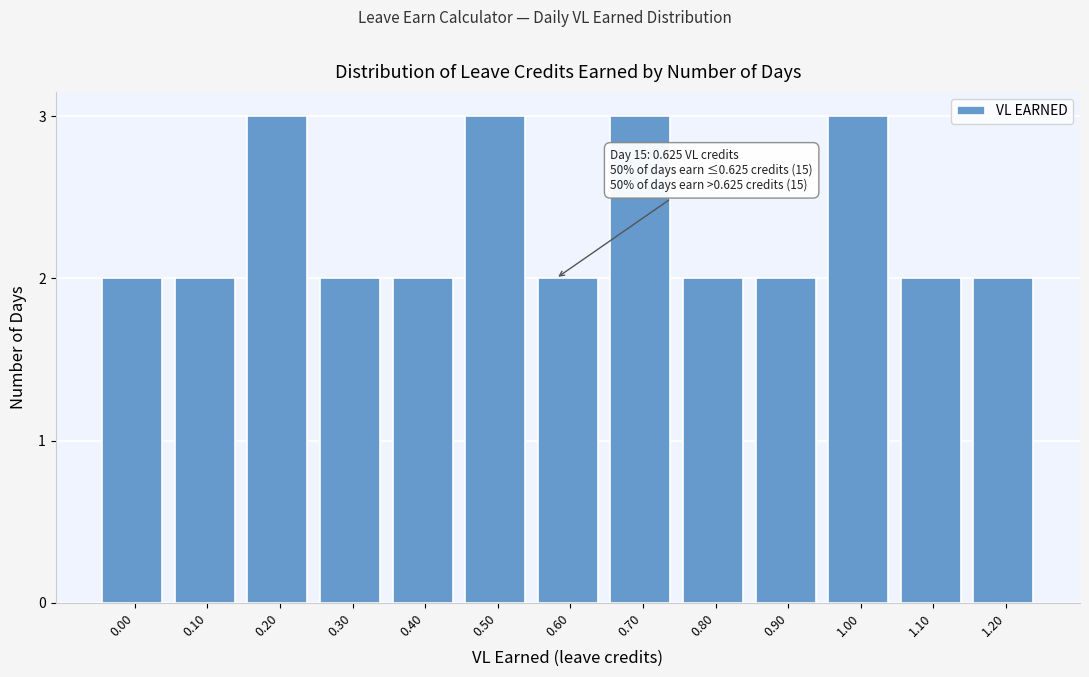

Reading left to right, list all the values displayed in this chart.

0.00=2	0.10=2	0.20=3	0.30=2	0.40=2	0.50=3	0.60=2	0.70=3	0.80=2	0.90=2	1.00=3	1.10=2	1.20=2